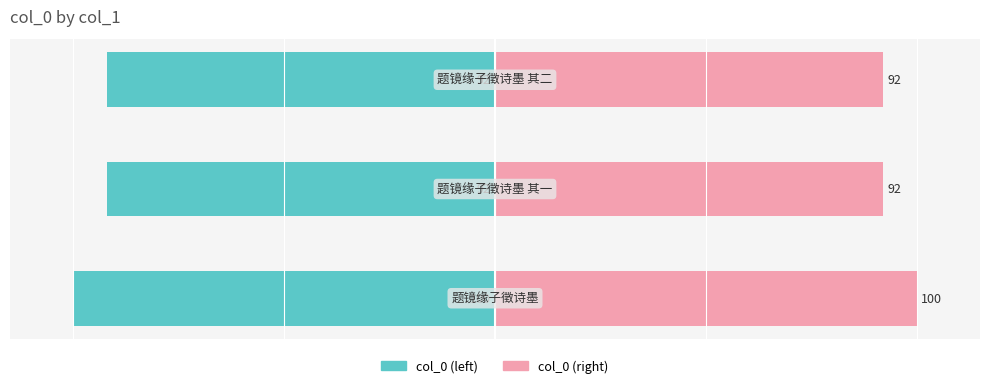

Between 0 and 2, which is larger?

2